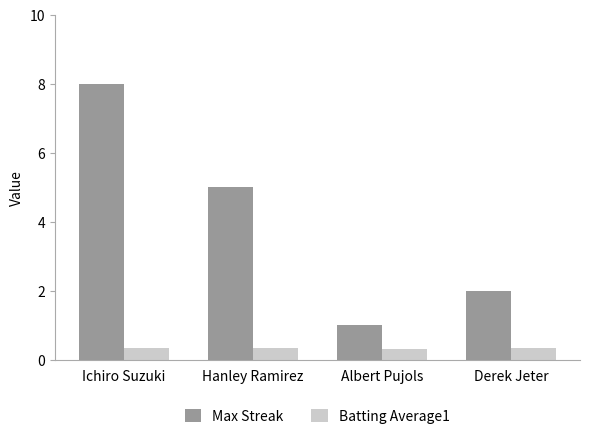

Are the bars grouped side by side (vs. stacked)?

Yes